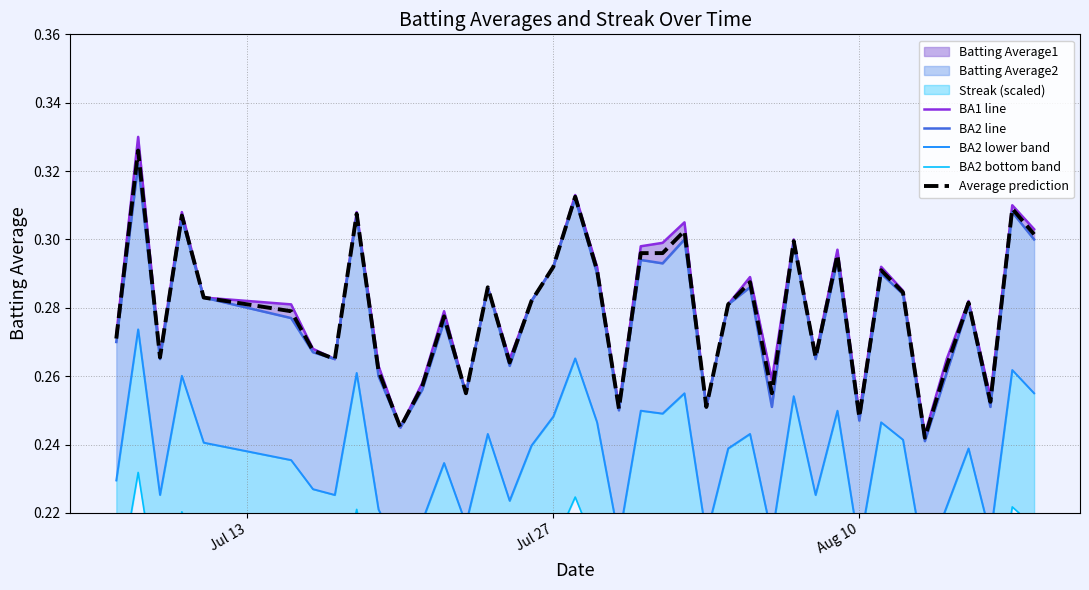

Does the chart display data point markers on the line(s)?

No